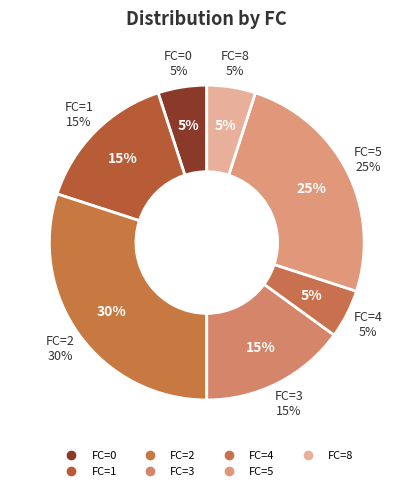

How many slices are in this pie chart?

7